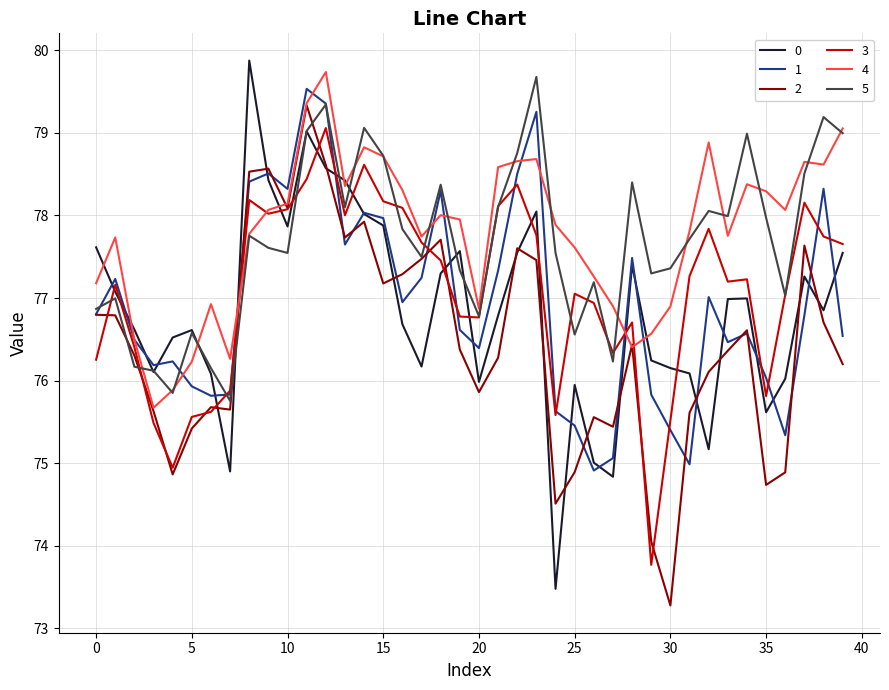

What is the maximum value for 4?

79.7